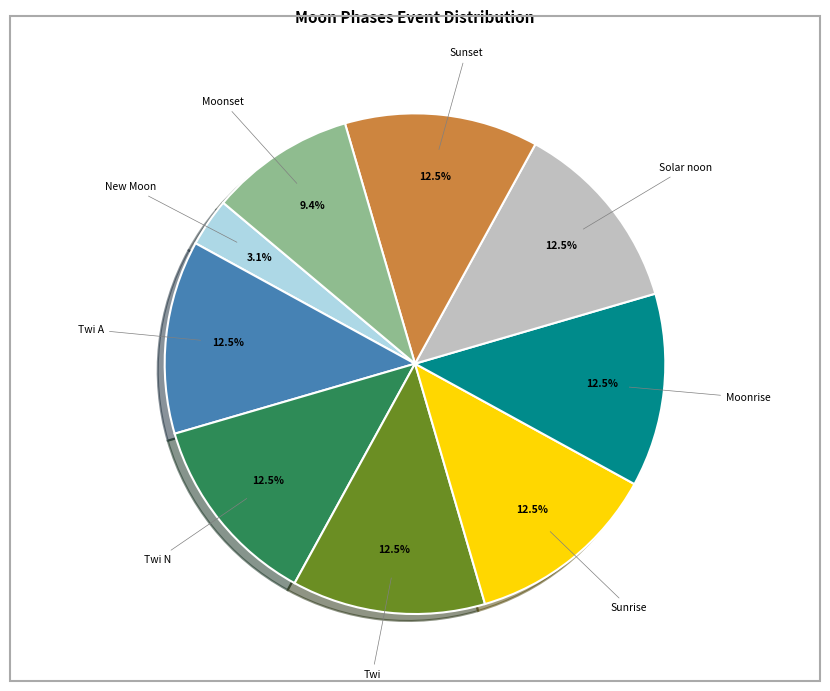

Is there any slice that represents more than half of the pie?

No